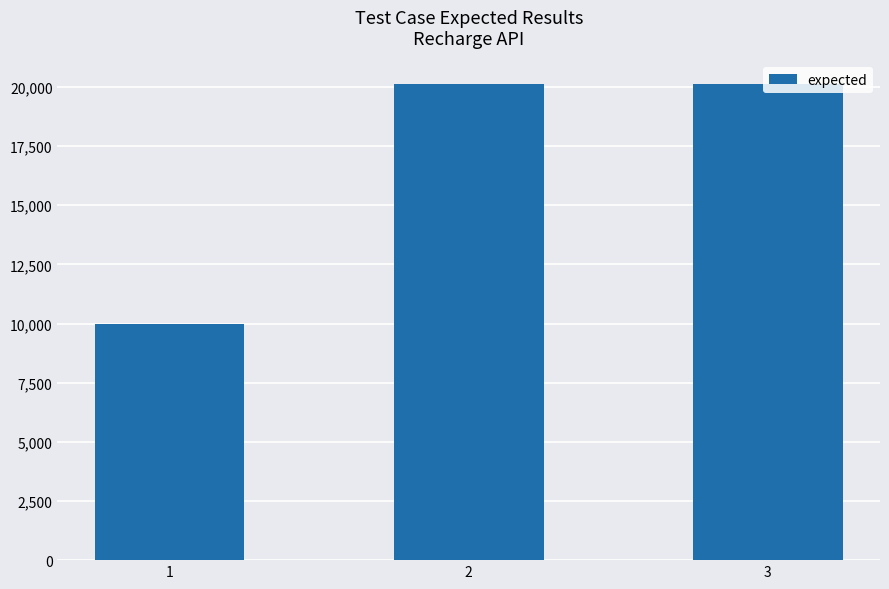

What is the difference between the maximum and minimum values?

10115